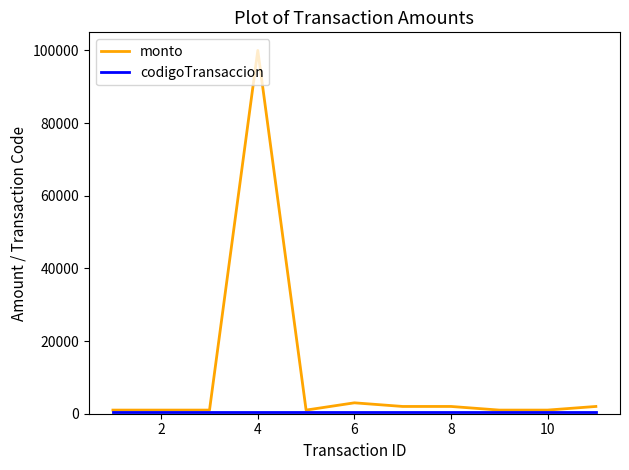

Count the number of data series in this chart.

2